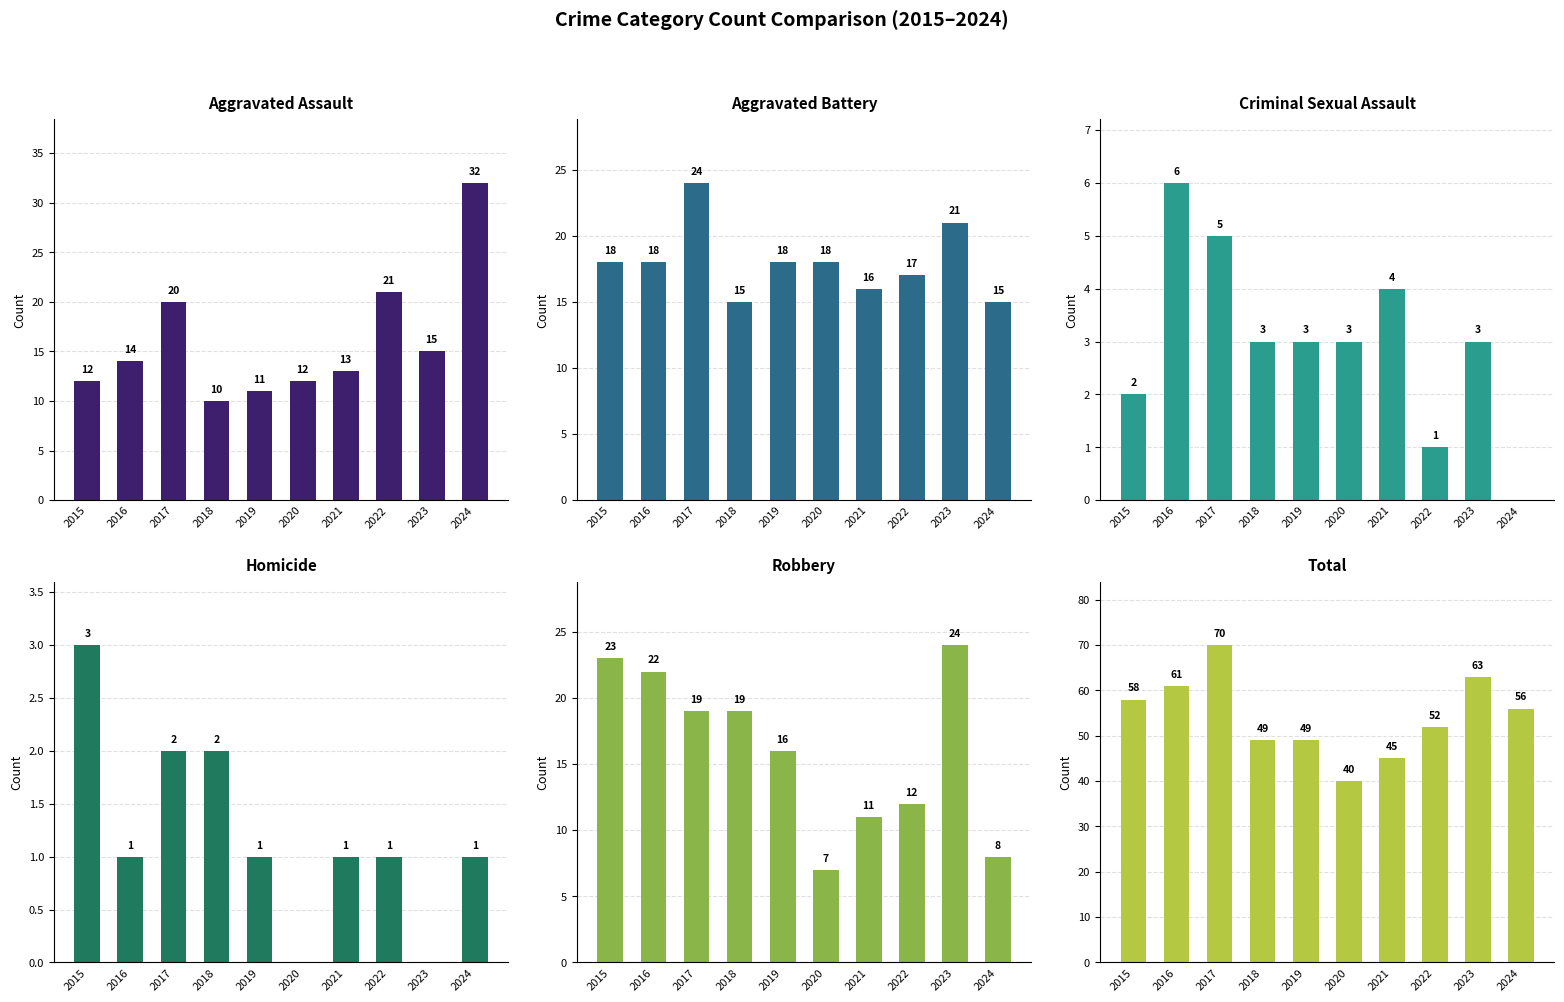

Which series has the largest total across all categories?

Total